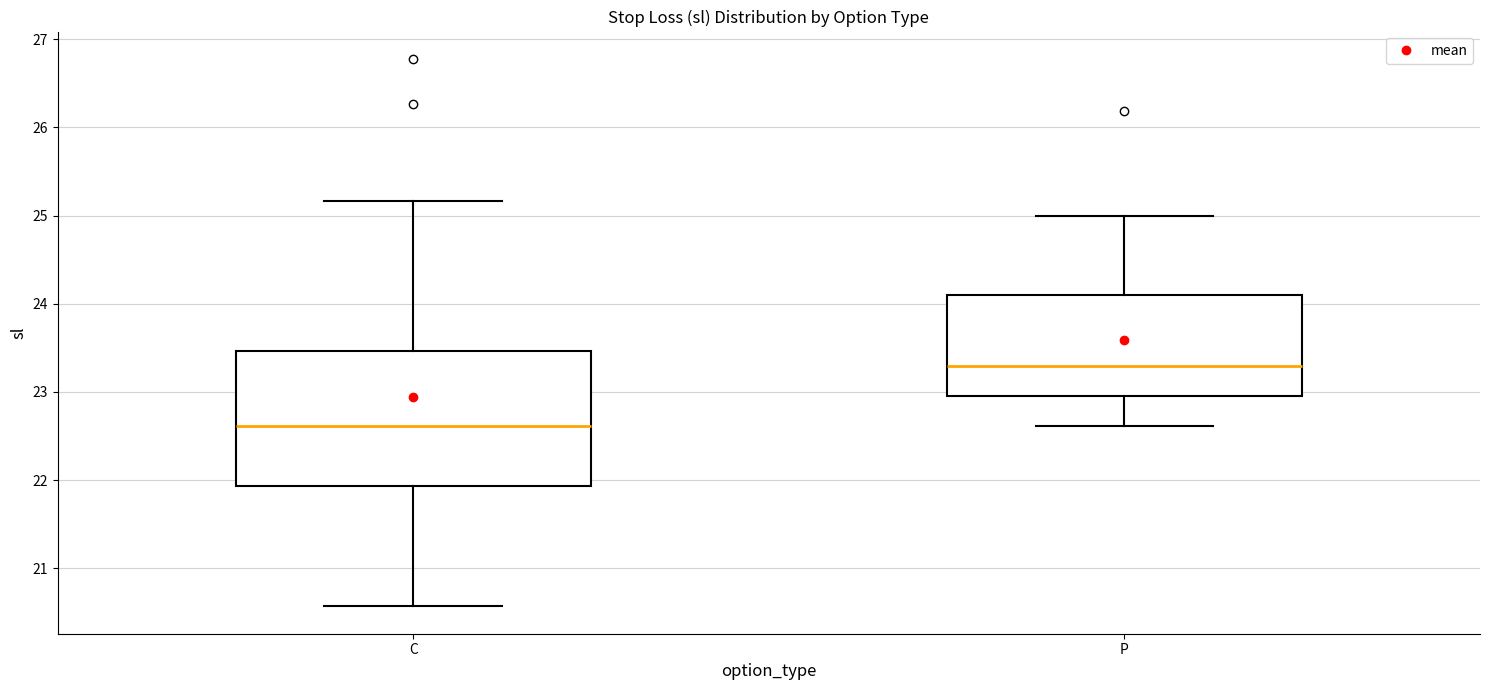

Where is the upper edge of the box for C on the y-axis? The values are not printed on the chart, so give them approximately, as read against the axis.

23.5